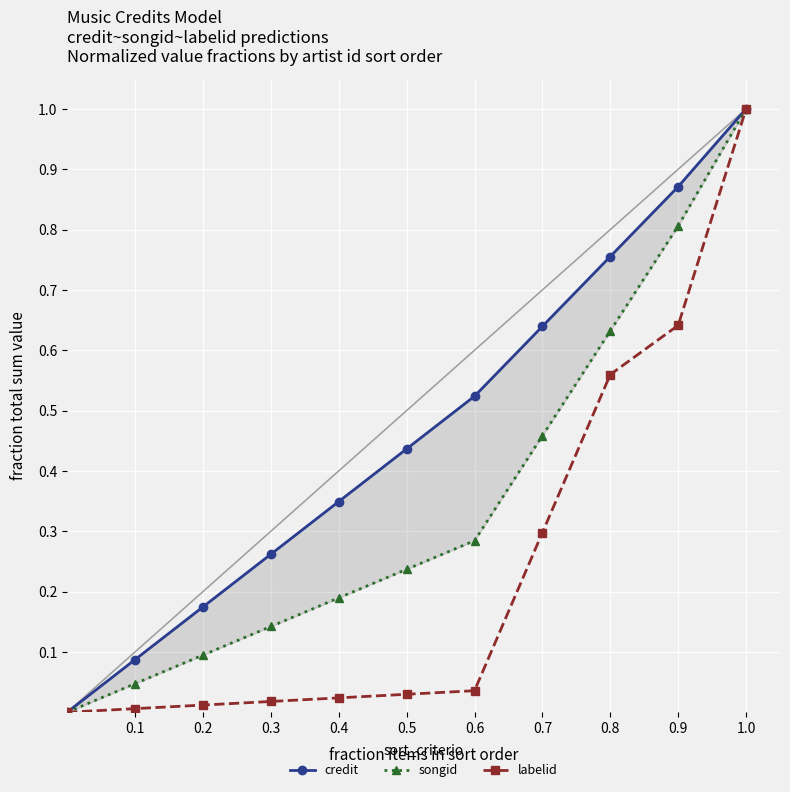

Which category has the highest value in the labelid series?

1.0